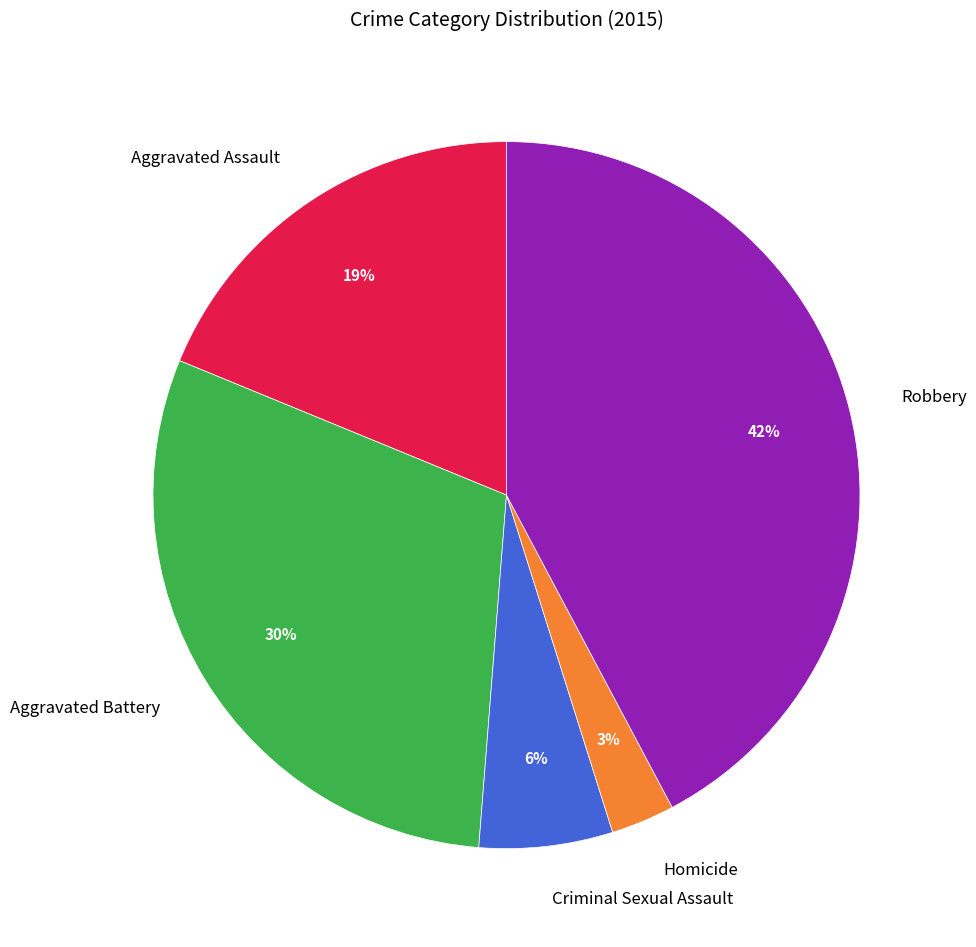

To the nearest percent, what is the difference between the Criminal Sexual Assault and Homicide slice percentages?

3%